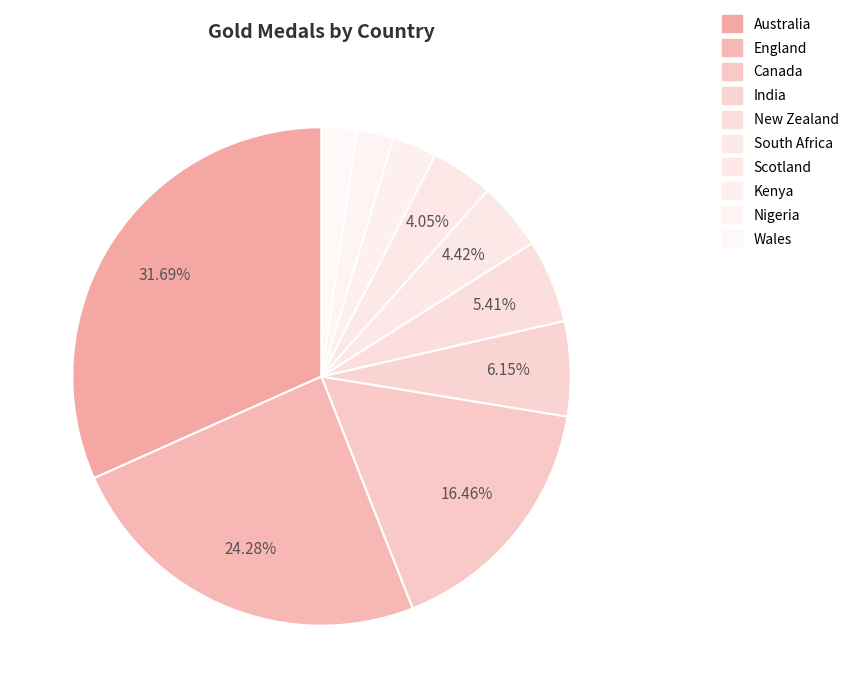

Which category has the smallest portion of the pie?

Wales